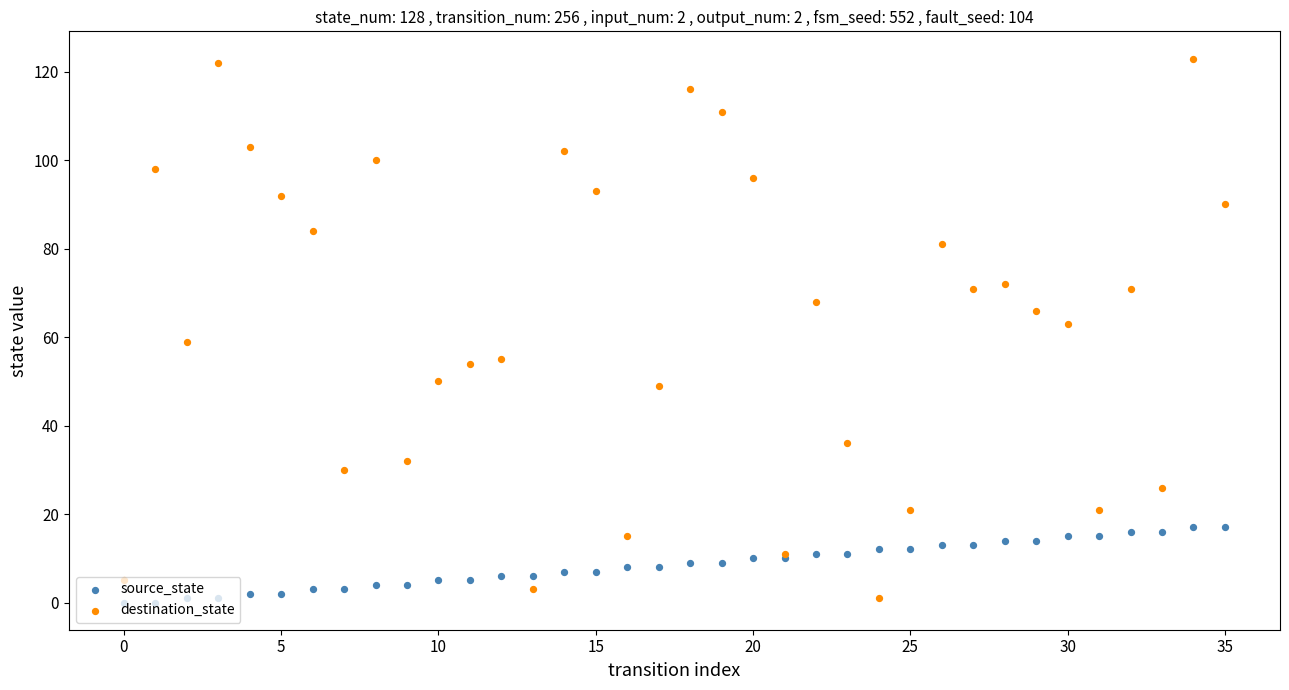

Which series has the largest Y range (max minus min)?

destination_state